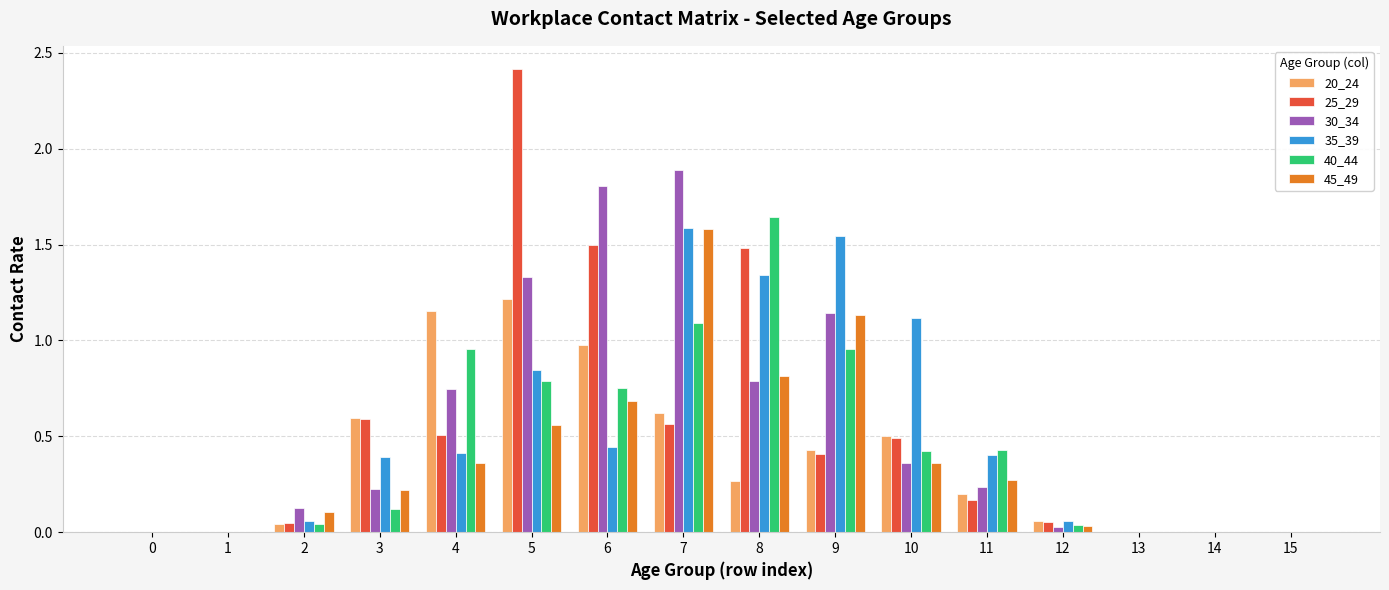

What is the sum of all 45_49 values?

6.1